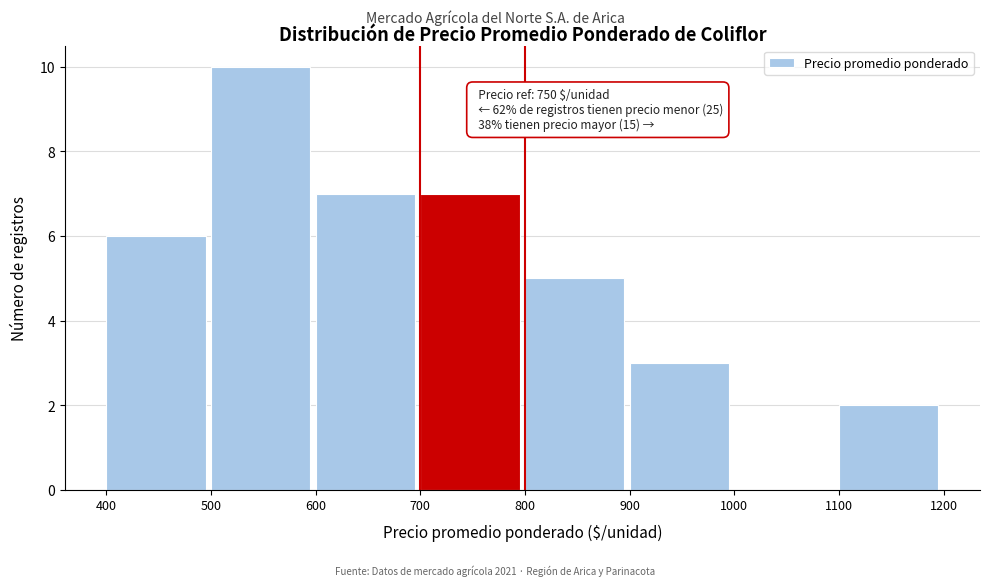

Which range on the x-axis has the tallest bar?

500 to 600